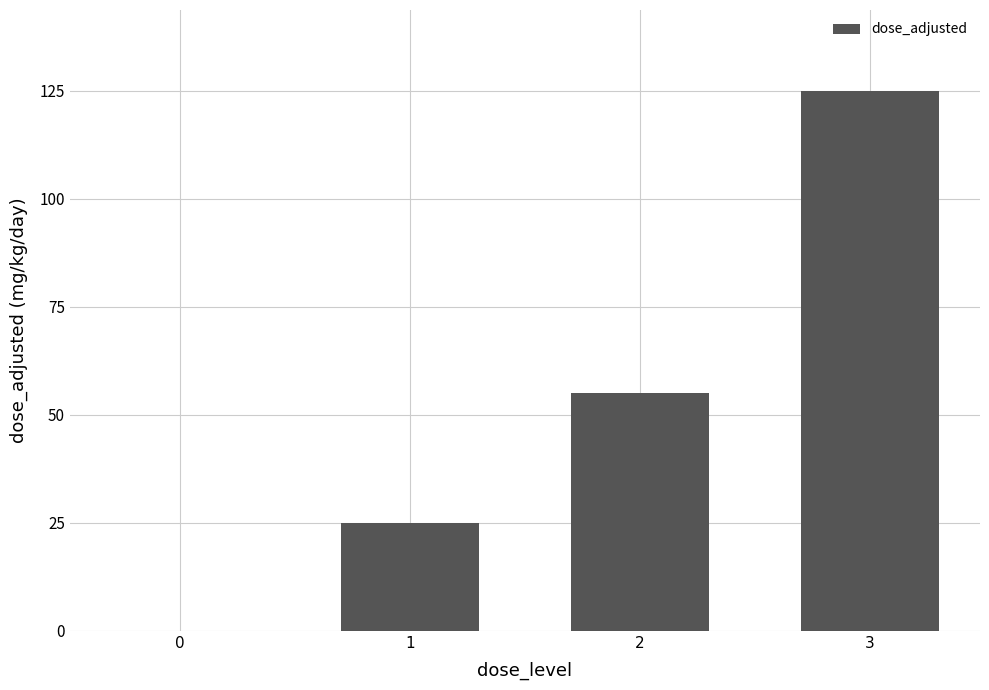

Reading right to left, list all the values displayed in this chart.

125	55	25	0